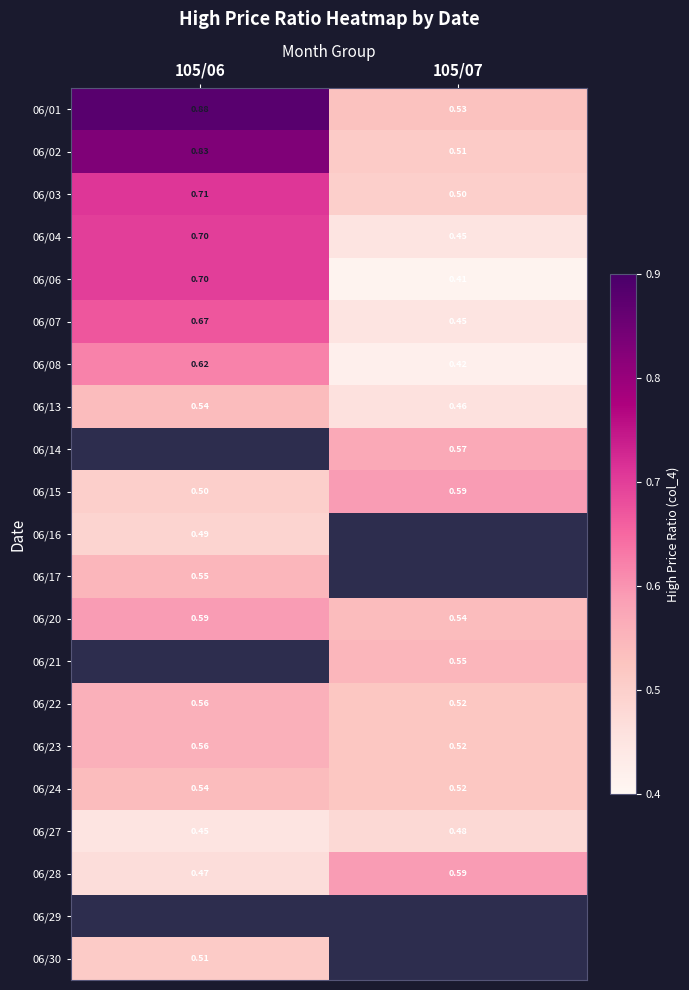

Is the value of 06/13 at 105/07 greater than the value of 06/24 at 105/06?

No